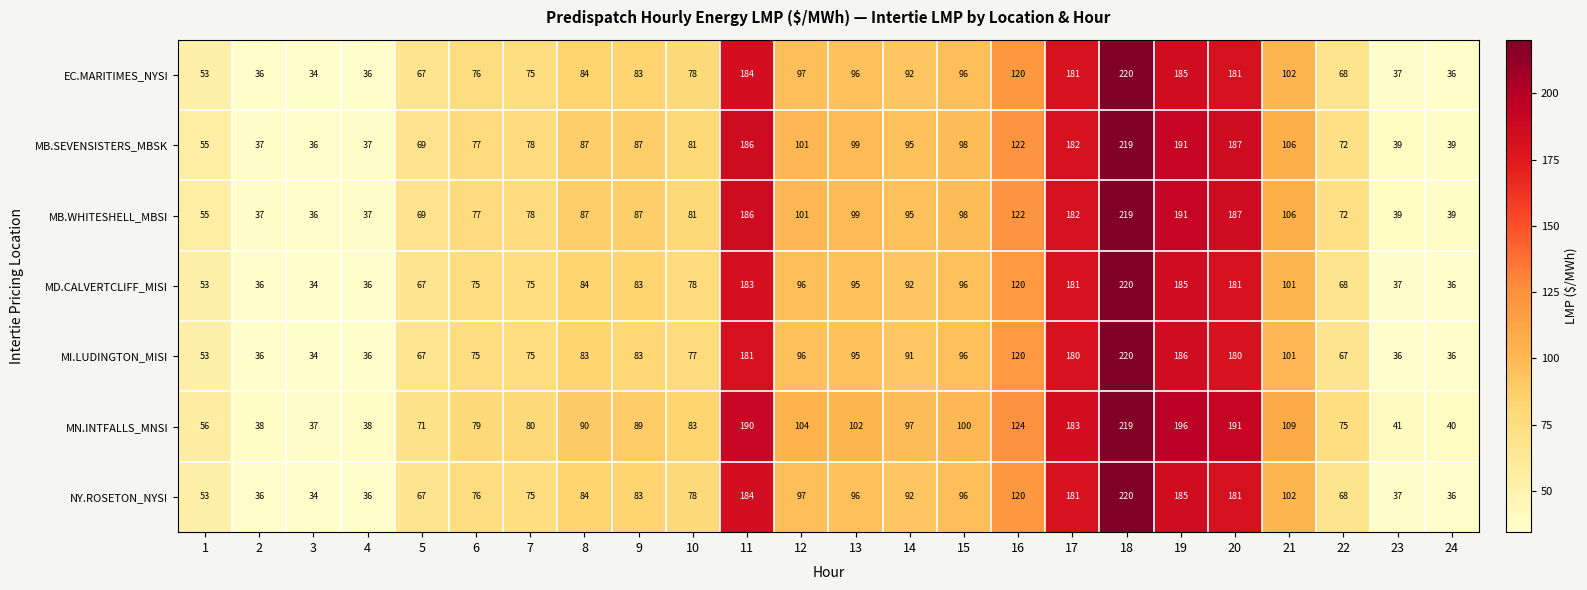

Which series changed the most between 4 and 22?

MN.INTFALLS_MNSI